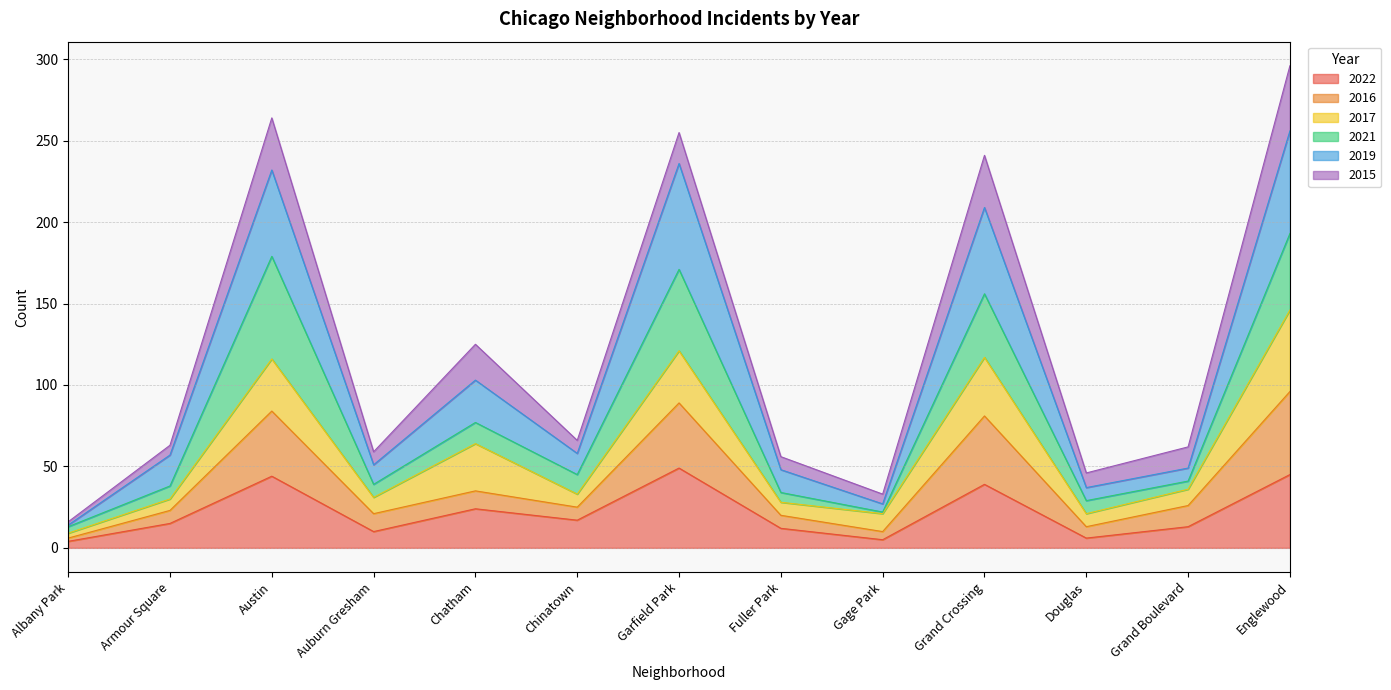

Where is the first local maximum for 2016?

Austin